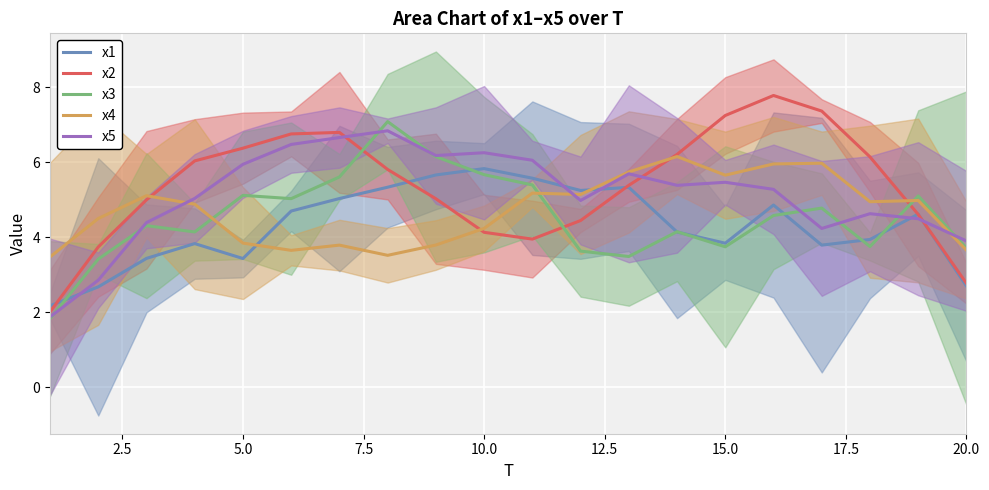

At how many categories does at least one series exceed 7?

4